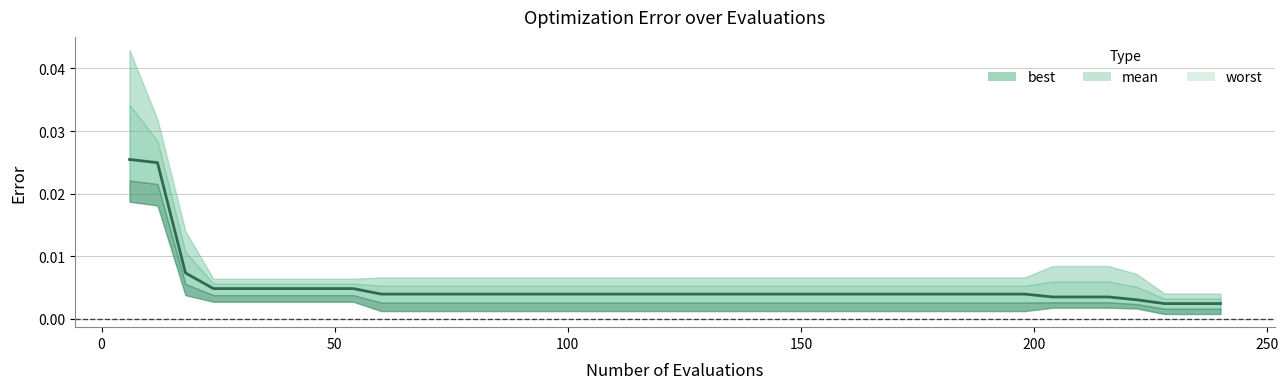

Count the values in the range 0 to 1.

40